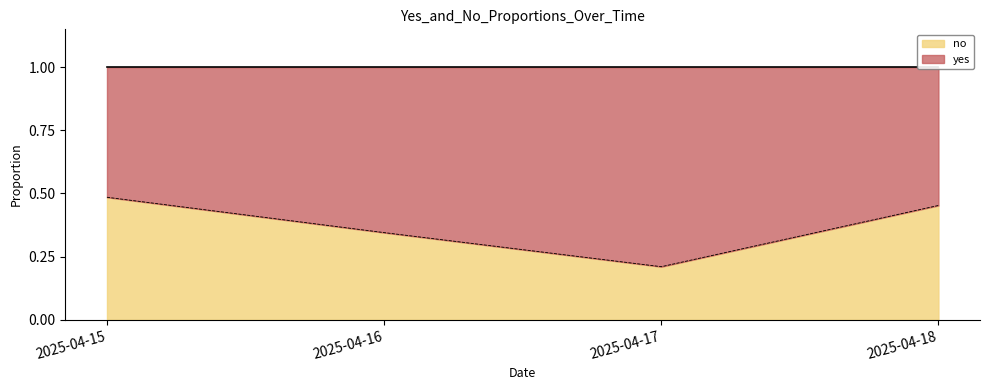

What is the smallest value displayed?

0.2